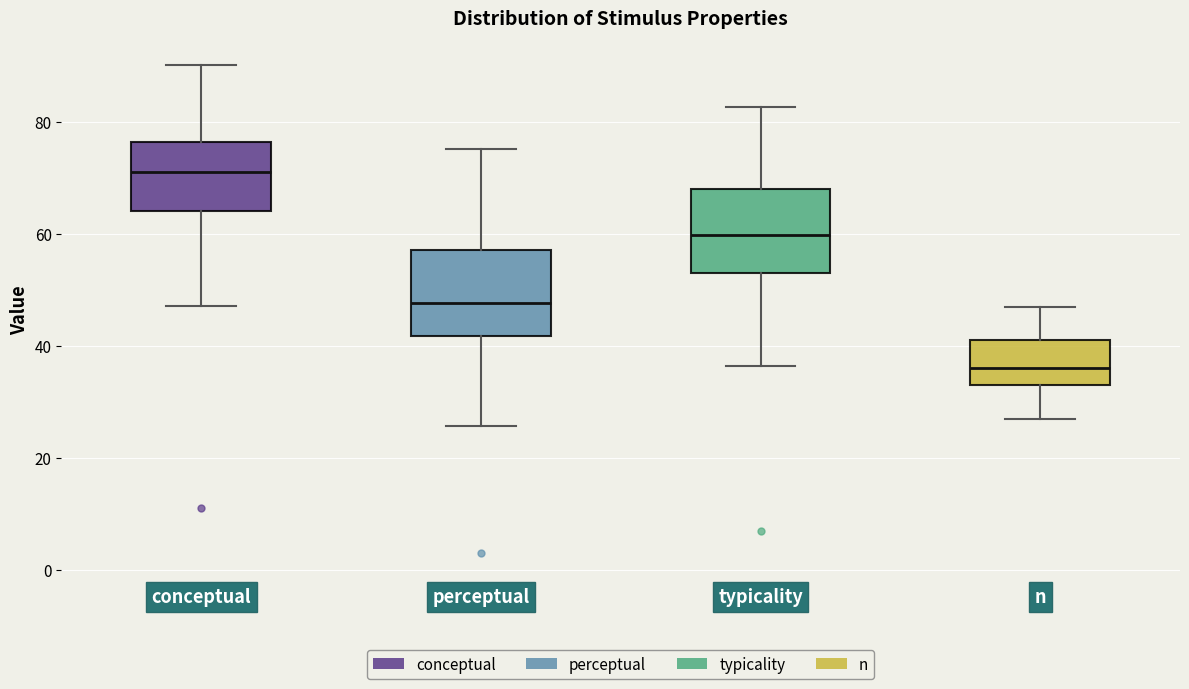

Reading left to right, transcribe this box plot: for each box, give where its median line is, the range the box spans, and where its two whiskers end, as read against the y-axis. The values are not printed on the chart, so give them approximately, as read against the axis.

conceptual: median 72, box 64 to 76, whiskers 48 to 90
perceptual: median 48, box 42 to 58, whiskers 26 to 76
typicality: median 60, box 54 to 68, whiskers 36 to 82
n: median 36, box 34 to 42, whiskers 28 to 48